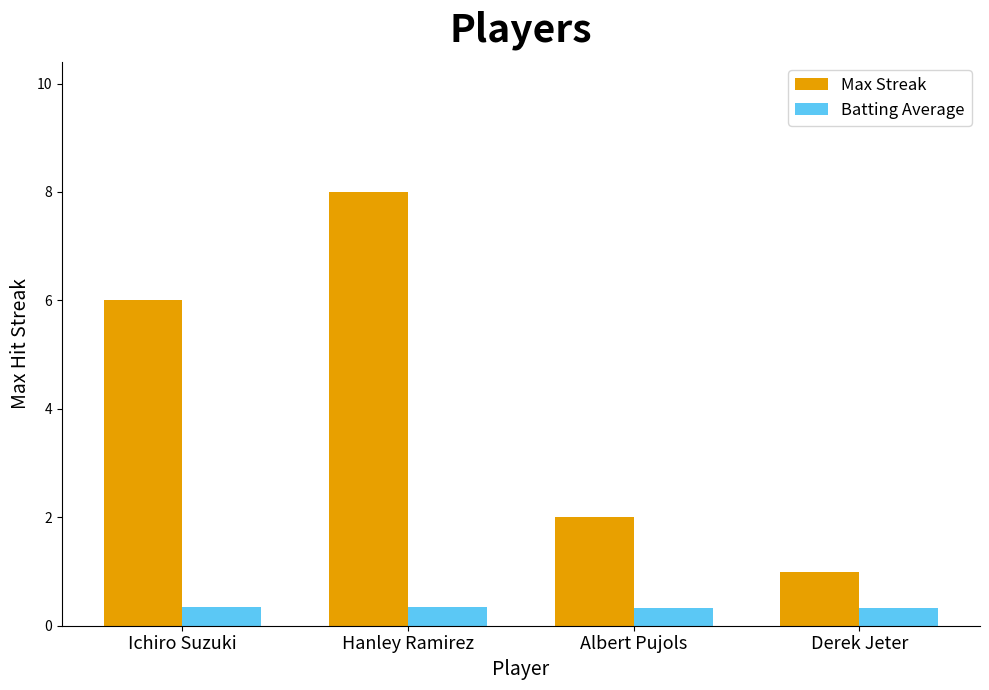

Which series has the widest spread of values?

Max Streak